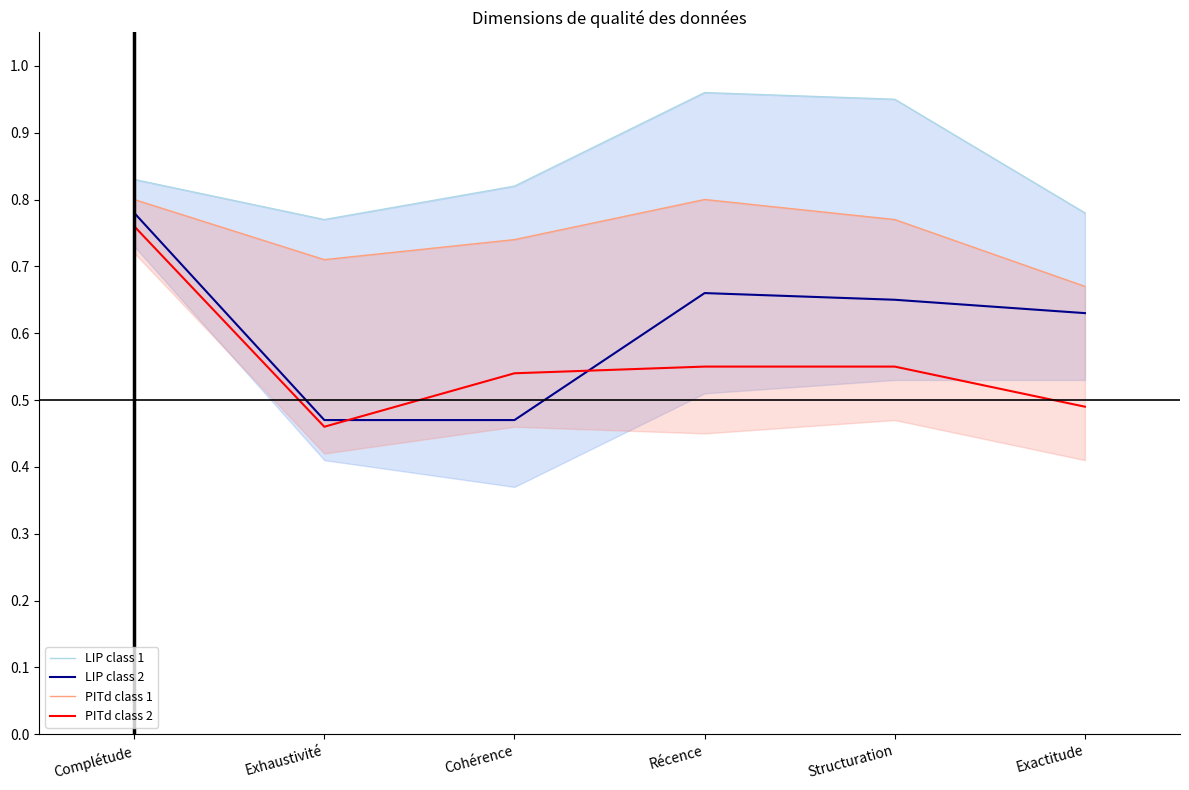

What is the maximum value for LIP class 2?

0.8